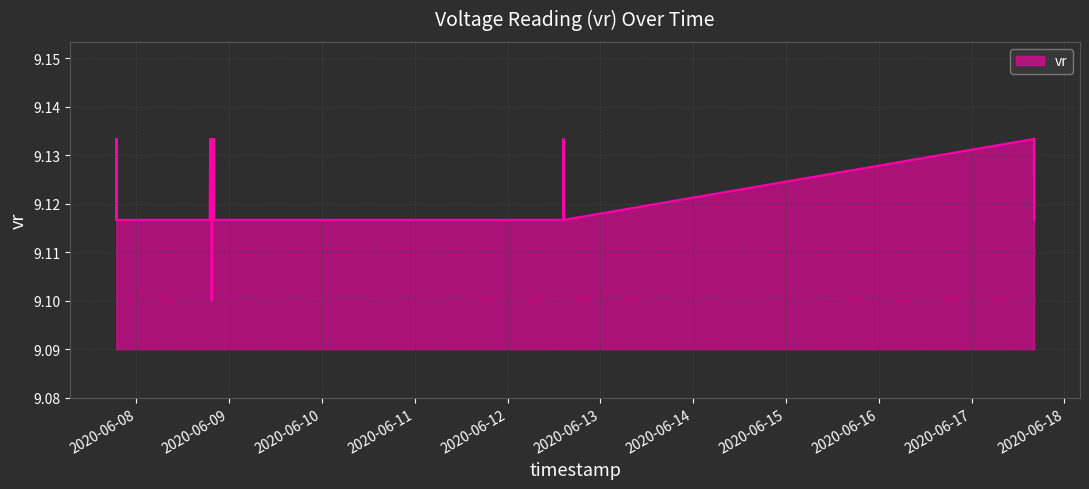

How many series are shown in this chart?

1